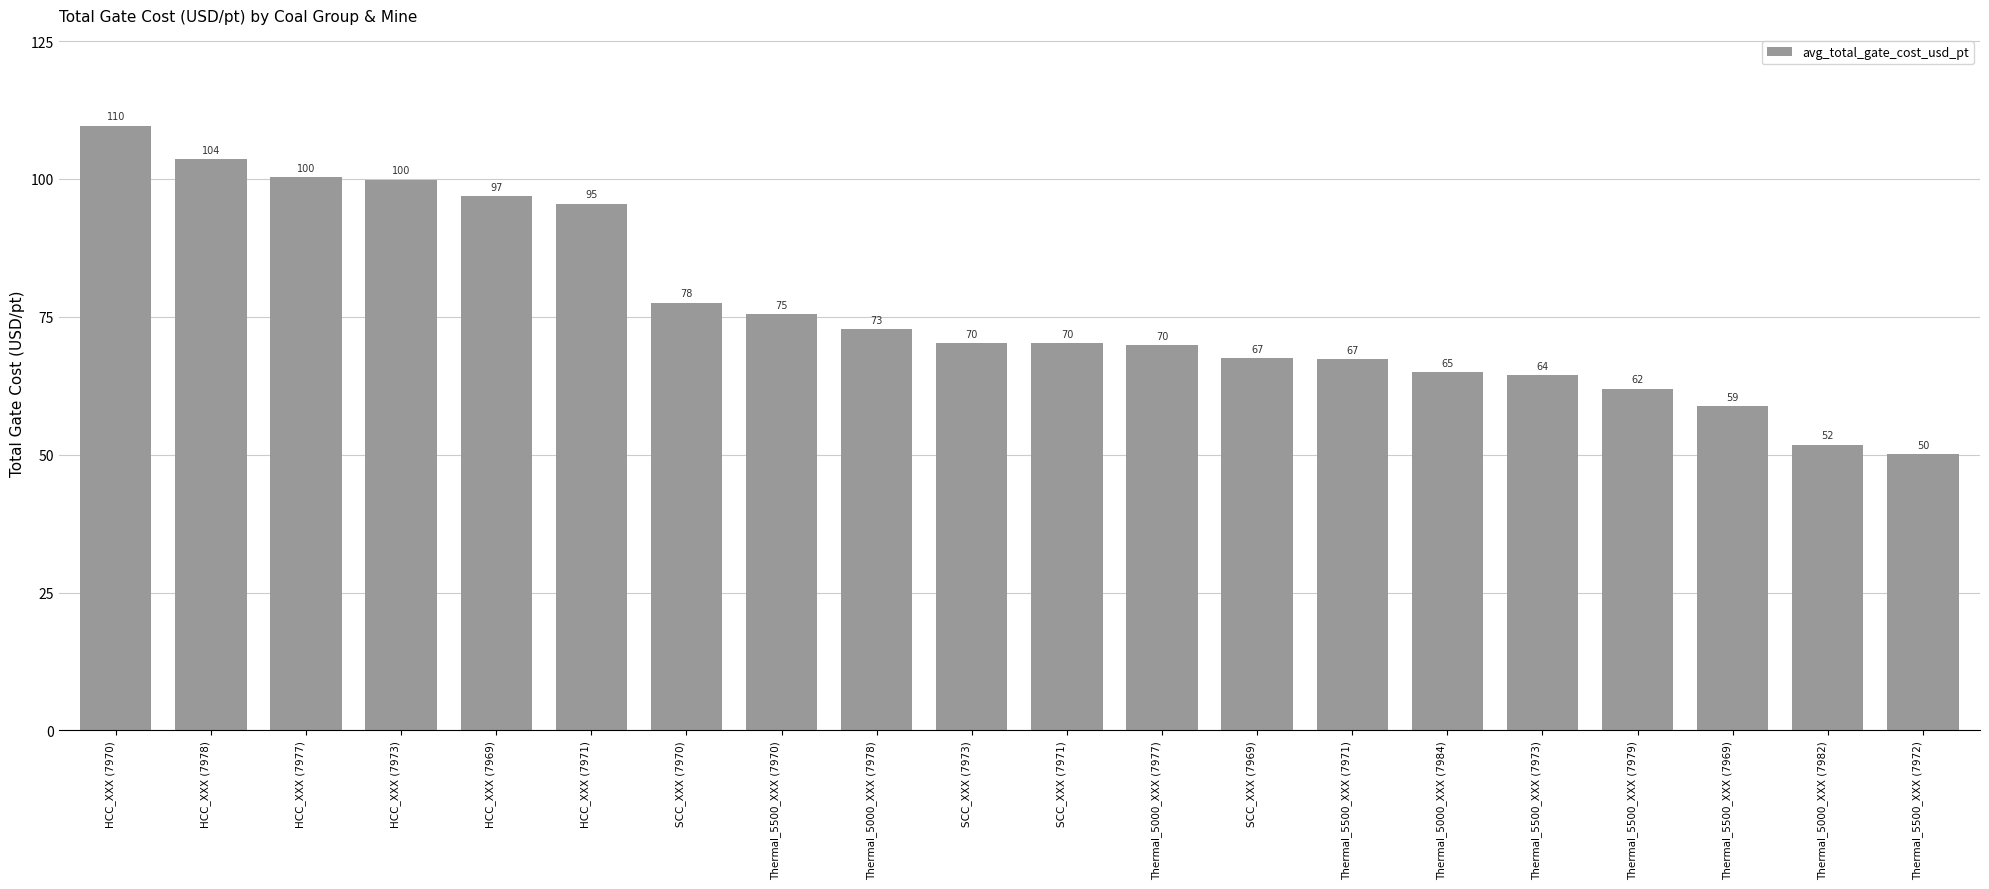

Where does the data first go above 70?

HCC_XXX (7970)